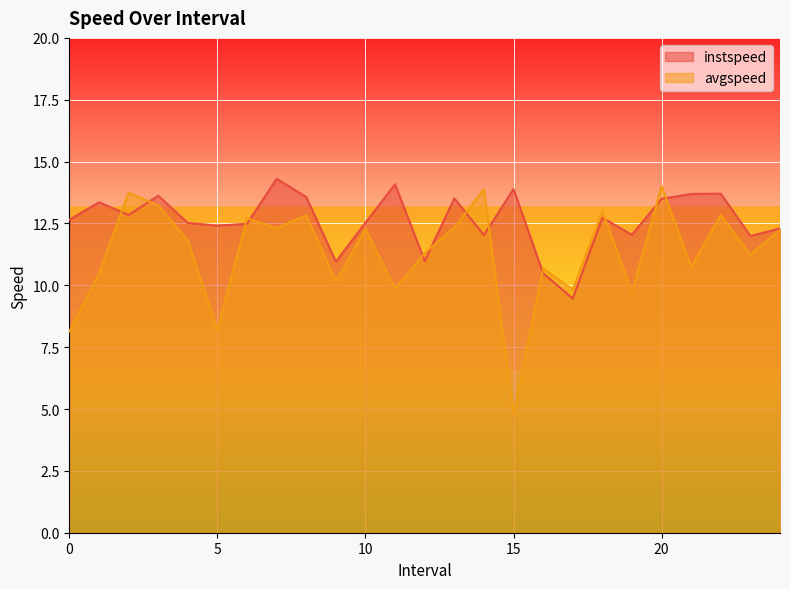

After their last crossing, which series has the higher values: instspeed or avgspeed?

instspeed